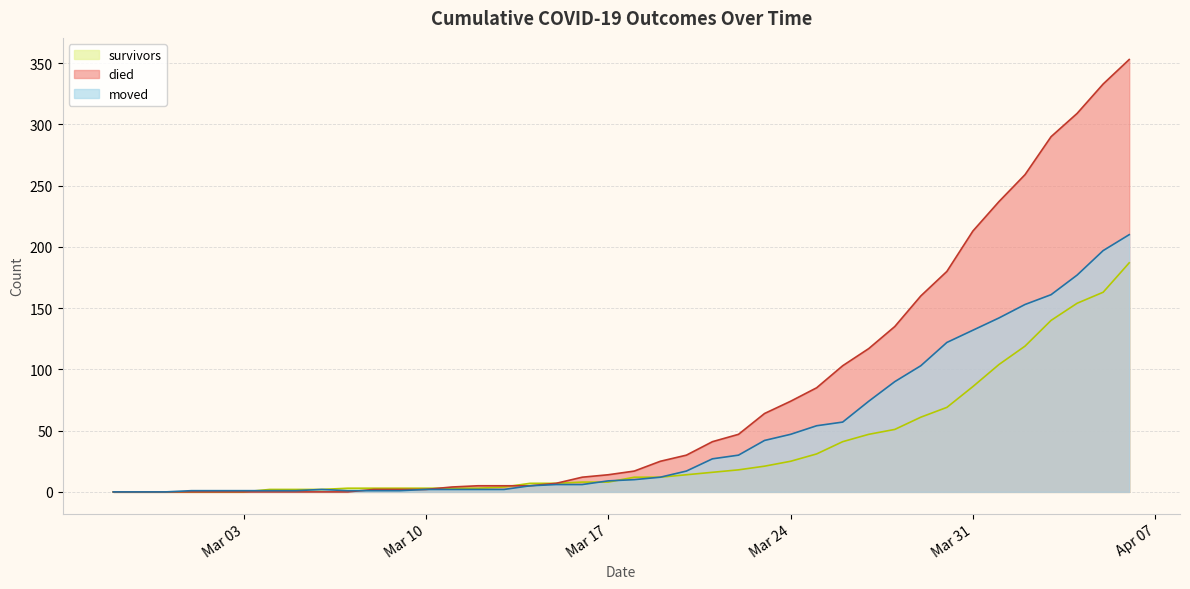

Where is moved nearest to the value 105?

2020-03-29